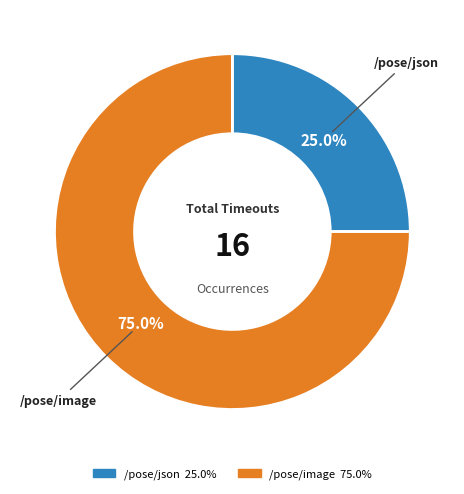

Which slice represents more than half of the pie?

/pose/image